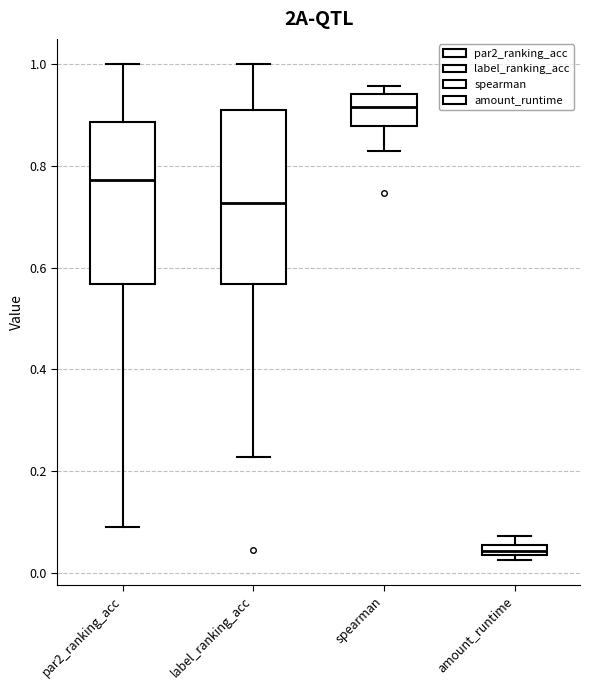

Which box's median line is the highest?

spearman